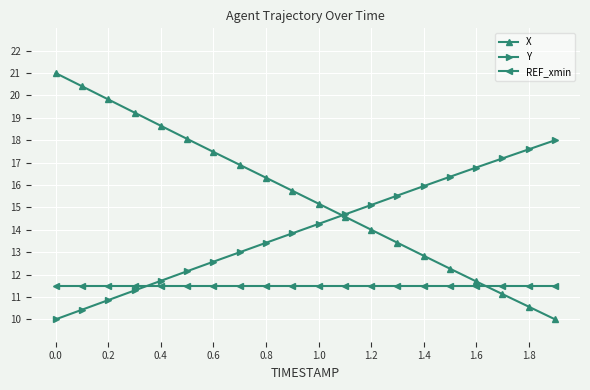

What is the average value of the Y series?

14.0